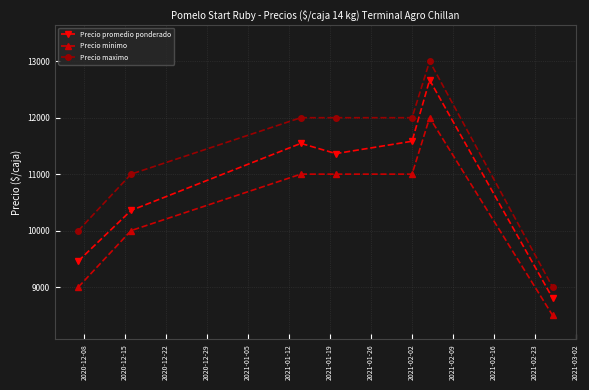

Reading right to left, extract all data points from this chart.

Precio promedio ponderado: 8806	12667	11583	11364	11545	10357	9462
Precio minimo: 8500	12000	11000	11000	11000	10000	9000
Precio maximo: 9000	13000	12000	12000	12000	11000	10000